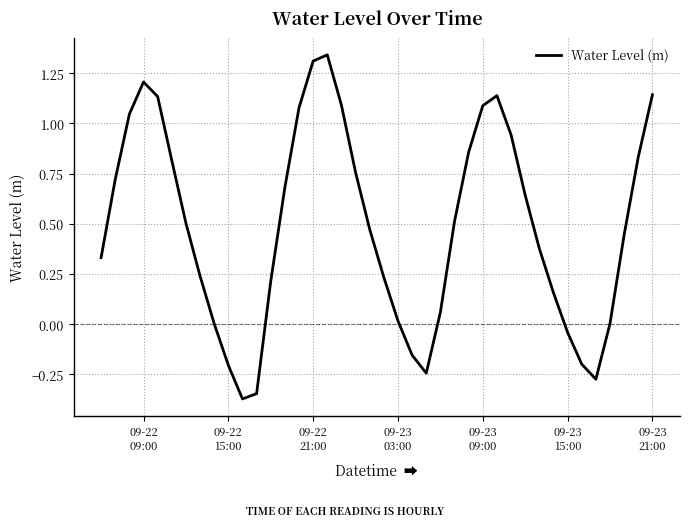

What is the difference between the maximum and minimum values?

1.7